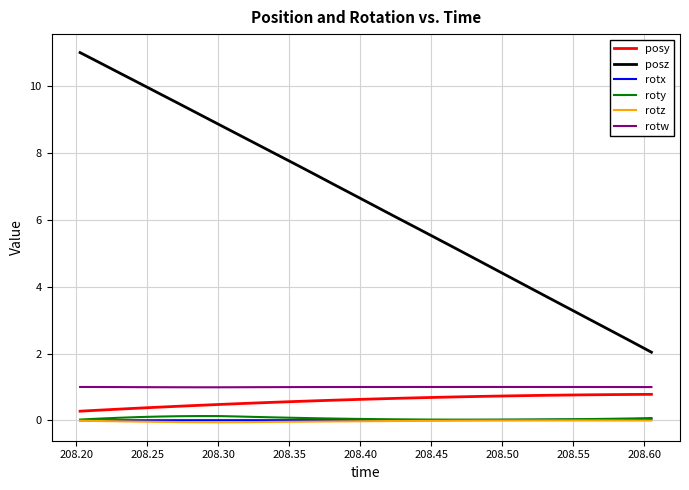

What is the minimum value shown in the chart?

-0.1